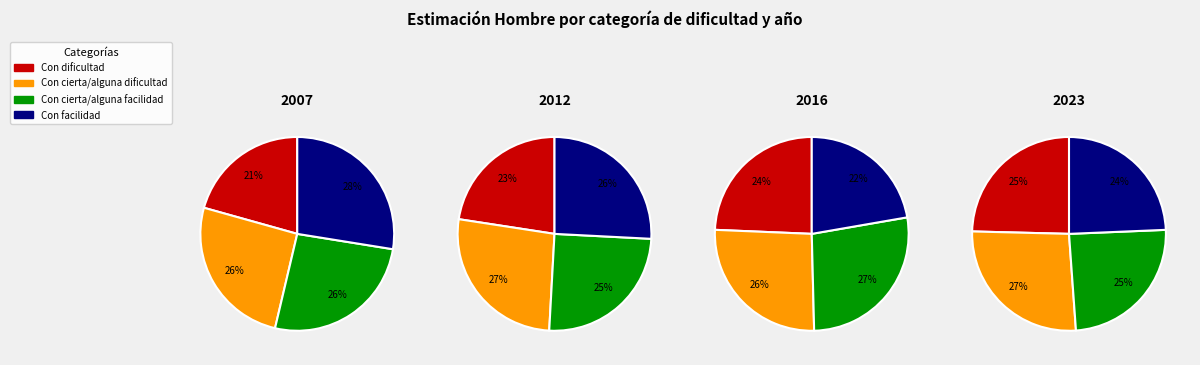

Rank the categories by 2007 value from highest to lowest.

Con facilidad, Con cierta/alguna facilidad, Con cierta/alguna dificultad, Con dificultad